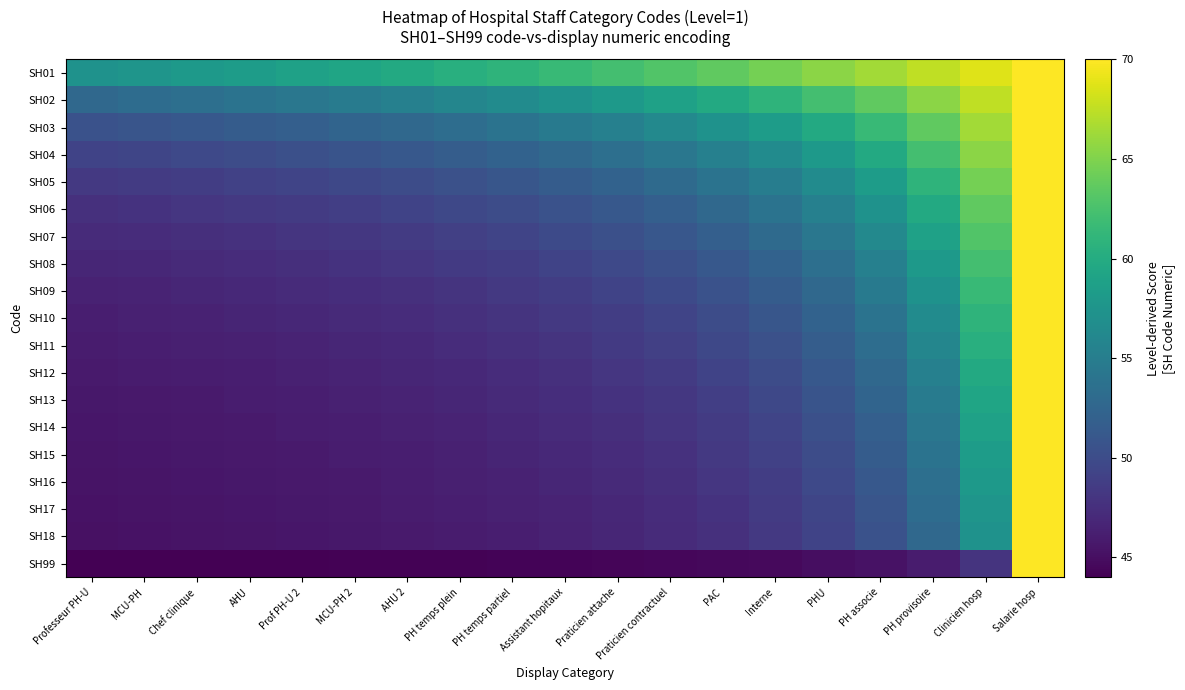

Rank the series by their maximum value, from lowest to highest.

SH01, SH02, SH03, SH04, SH05, SH06, SH07, SH08, SH09, SH10, SH11, SH12, SH13, SH14, SH15, SH16, SH17, SH18, SH99